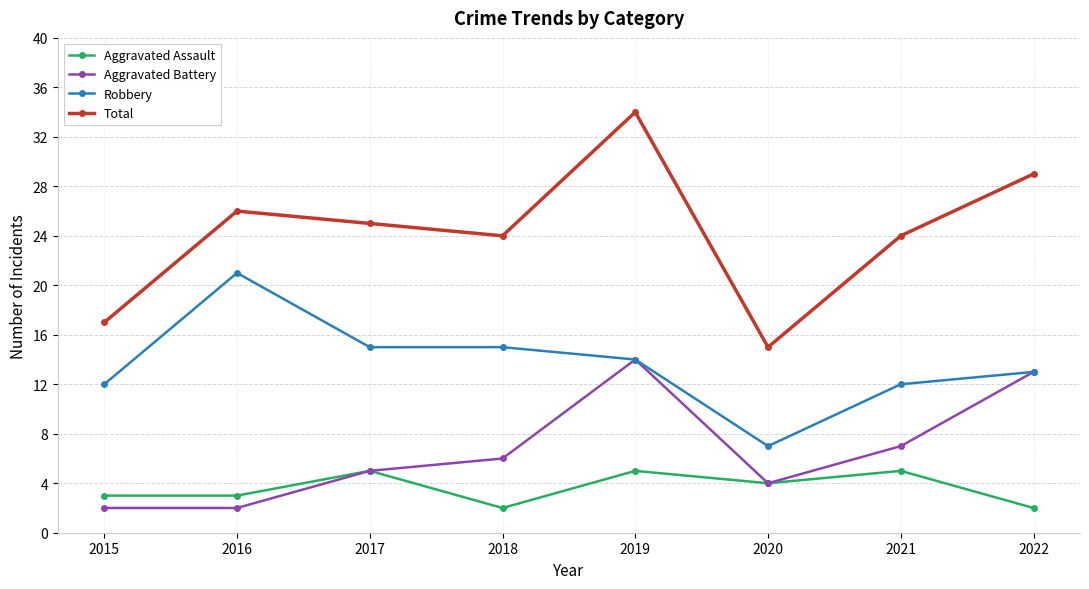

How many lines are shown in the chart?

4